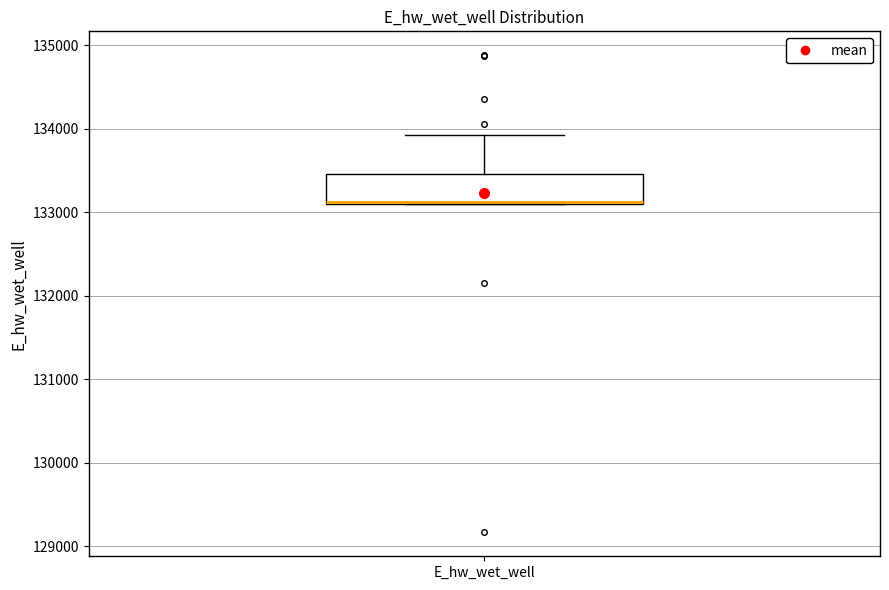

Transcribe this box plot: give where the median line is, the range the box spans, and where the two whiskers end, as read against the y-axis. The values are not printed on the chart, so give them approximately, as read against the axis.

median 133100, box 133100 to 133500, whiskers 133100 to 133900